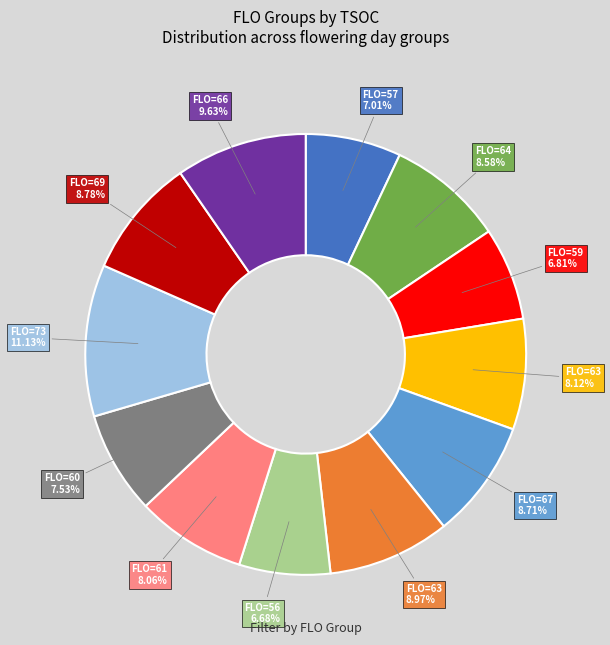

Is there any slice that represents more than half of the pie?

No